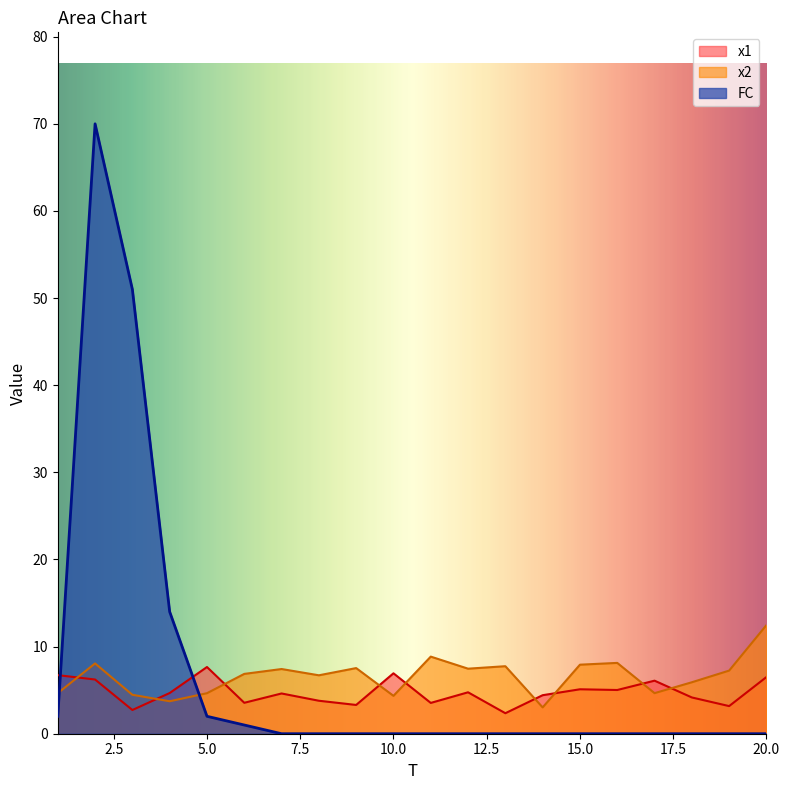

What are all the series names shown in the legend?

x1, x2, FC